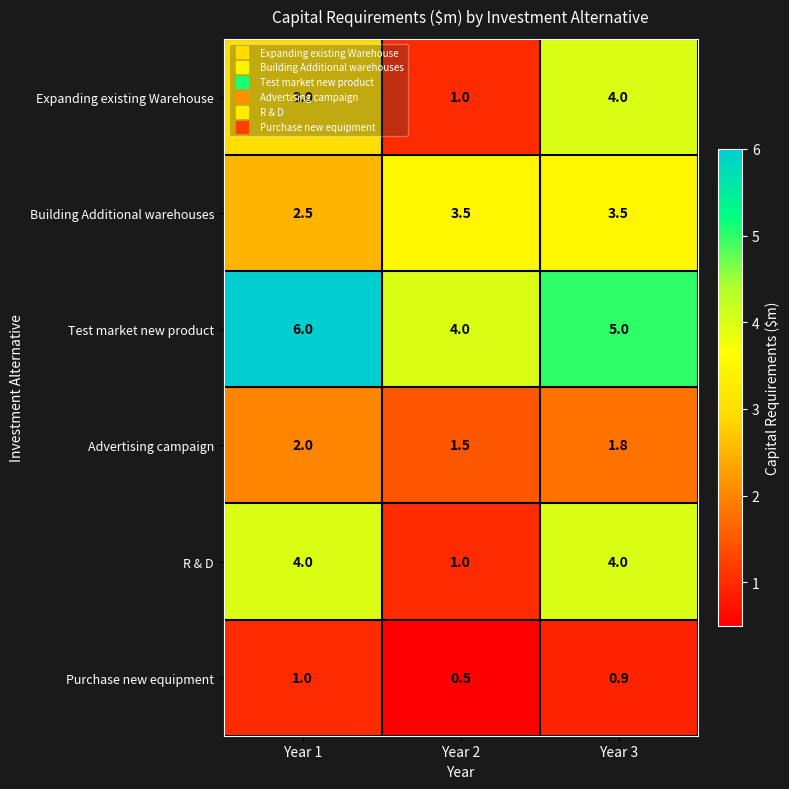

At which label does Purchase new equipment reach its peak?

Year 1